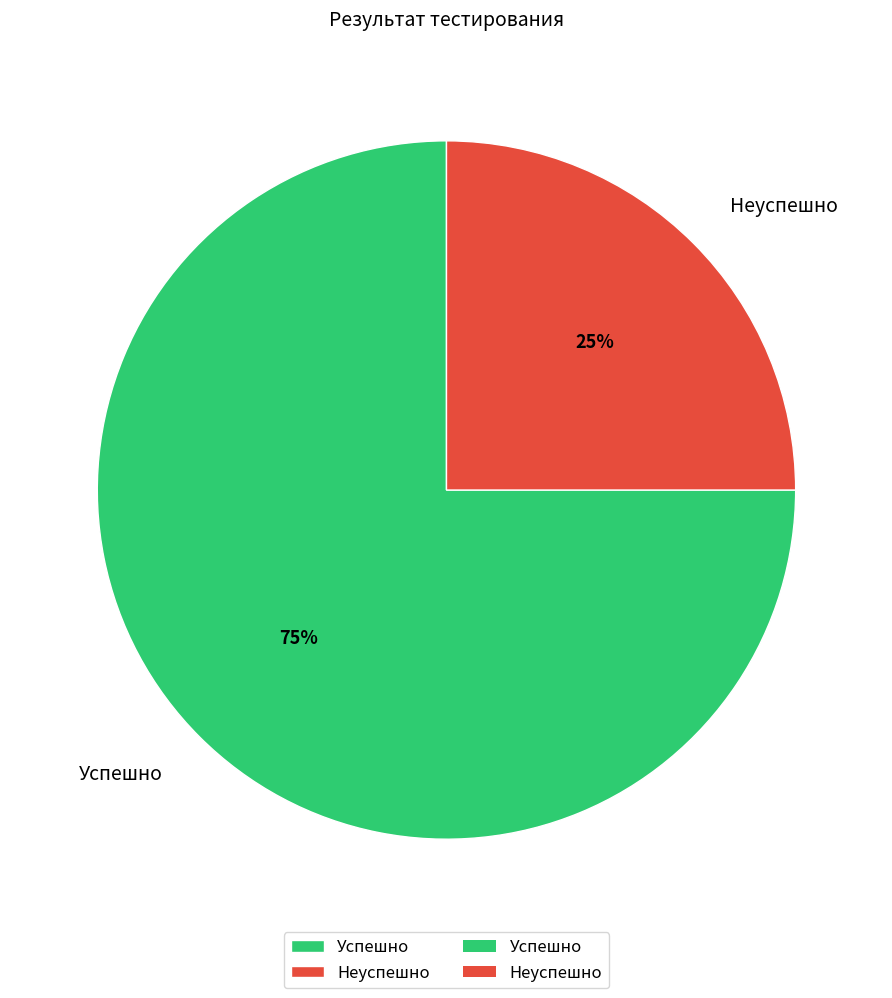

Between Успешно and Неуспешно, which is larger?

Успешно